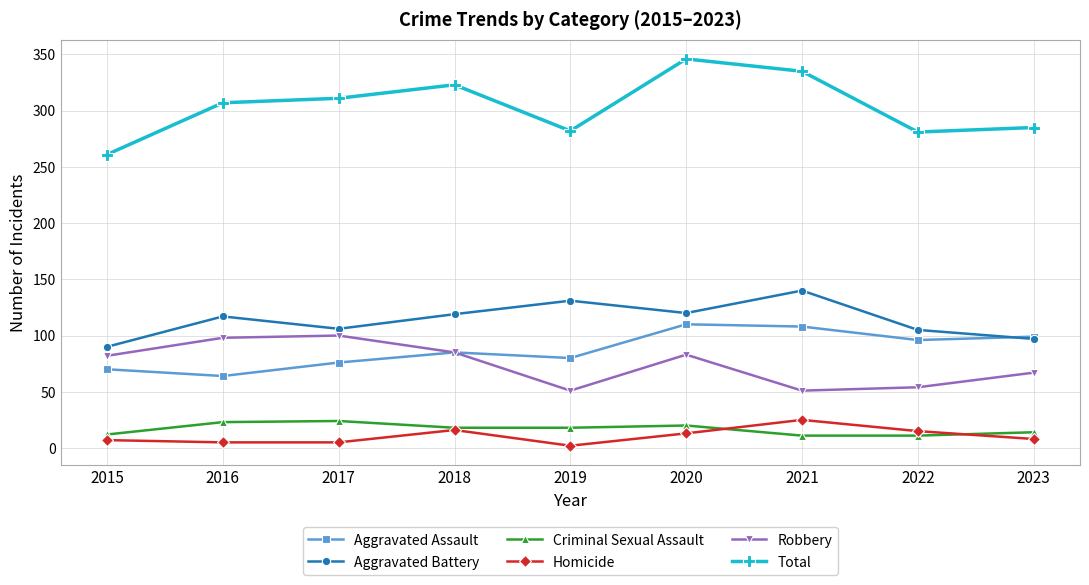

What is the difference between the second highest and second lowest values in the Aggravated Battery series?

34